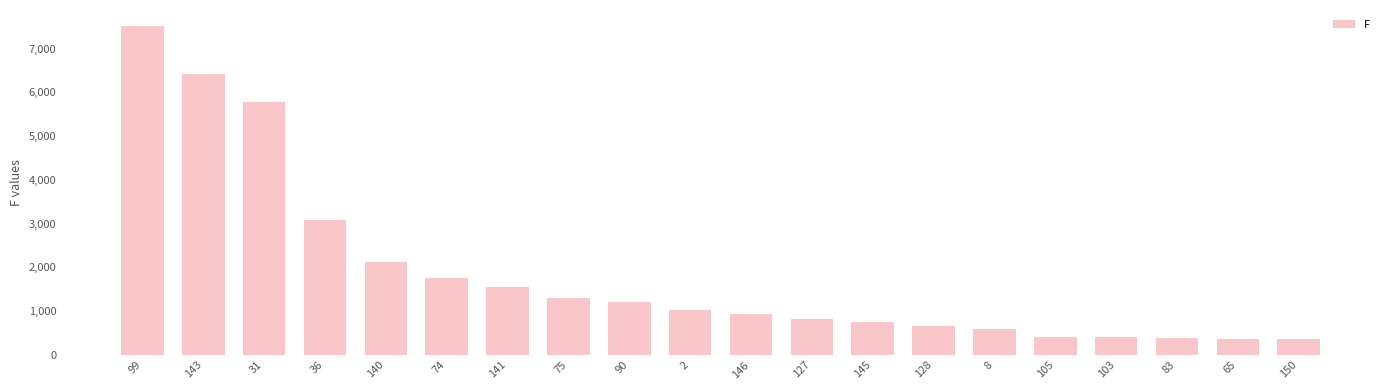

What is the difference between the values at 74 and 31?

4026